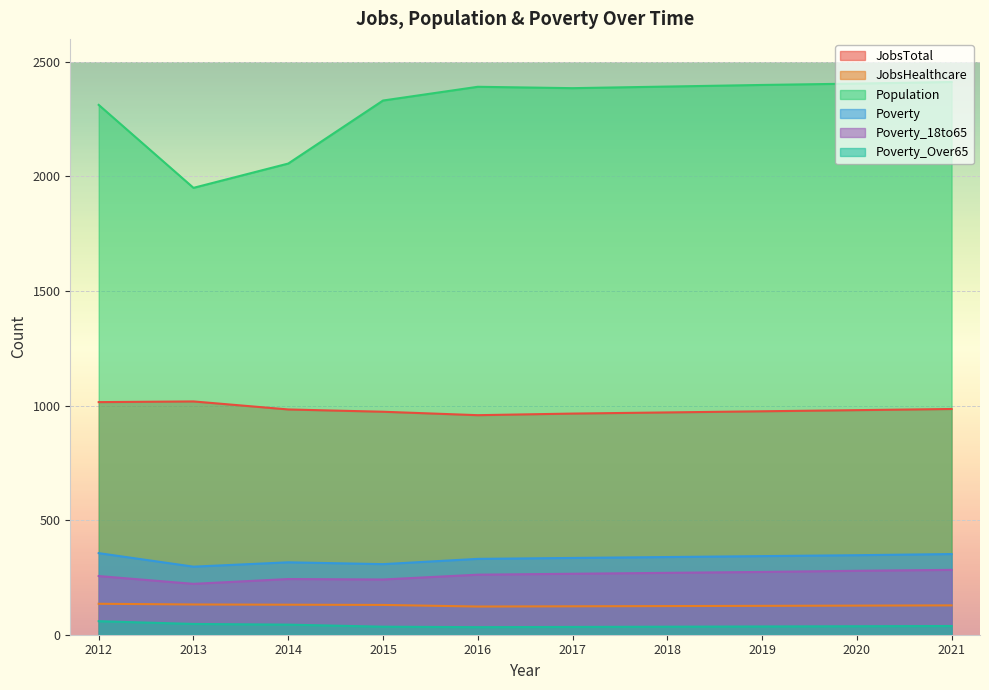

What are all the series names shown in the legend?

JobsTotal, JobsHealthcare, Population, Poverty, Poverty_18to65, Poverty_Over65